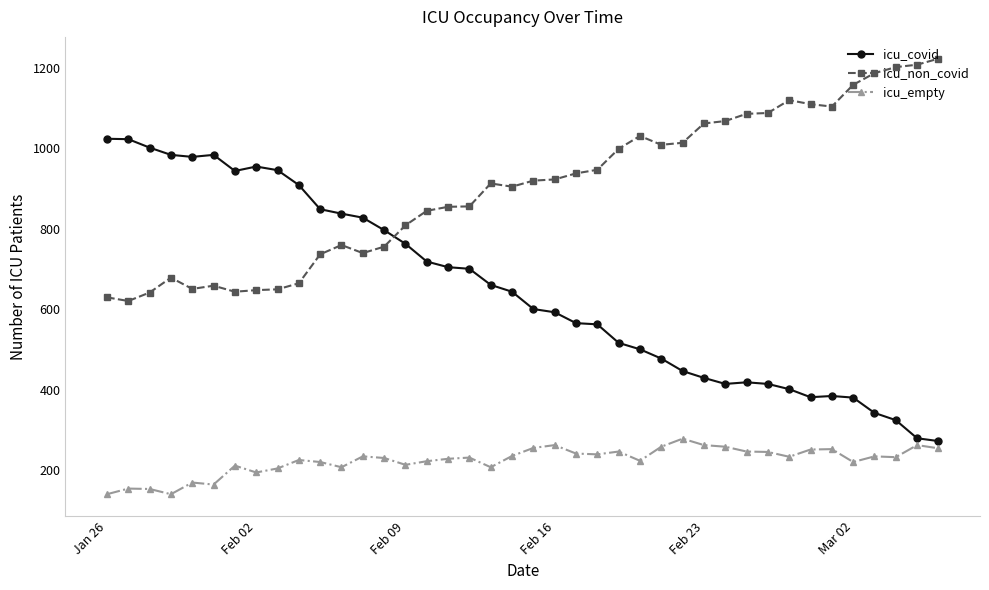

What is the value of the icu_empty point at the 10th from the left?

226